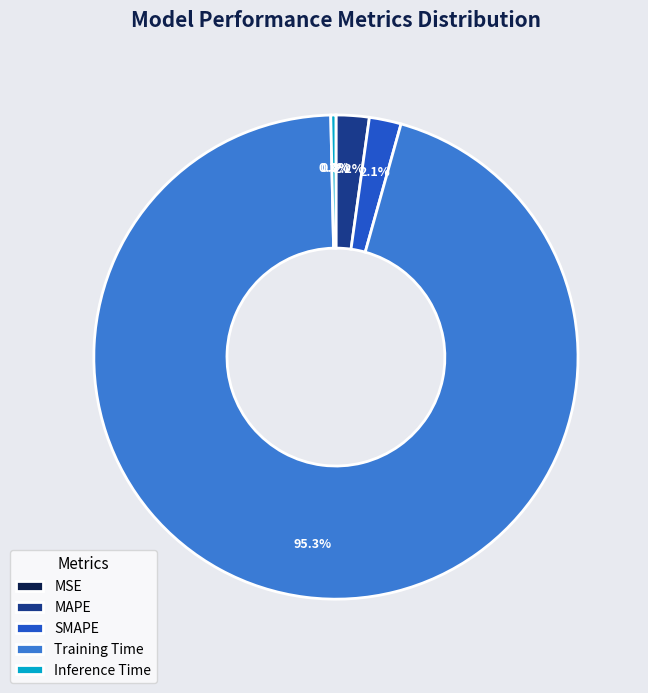

Which slice is the largest?

Training Time